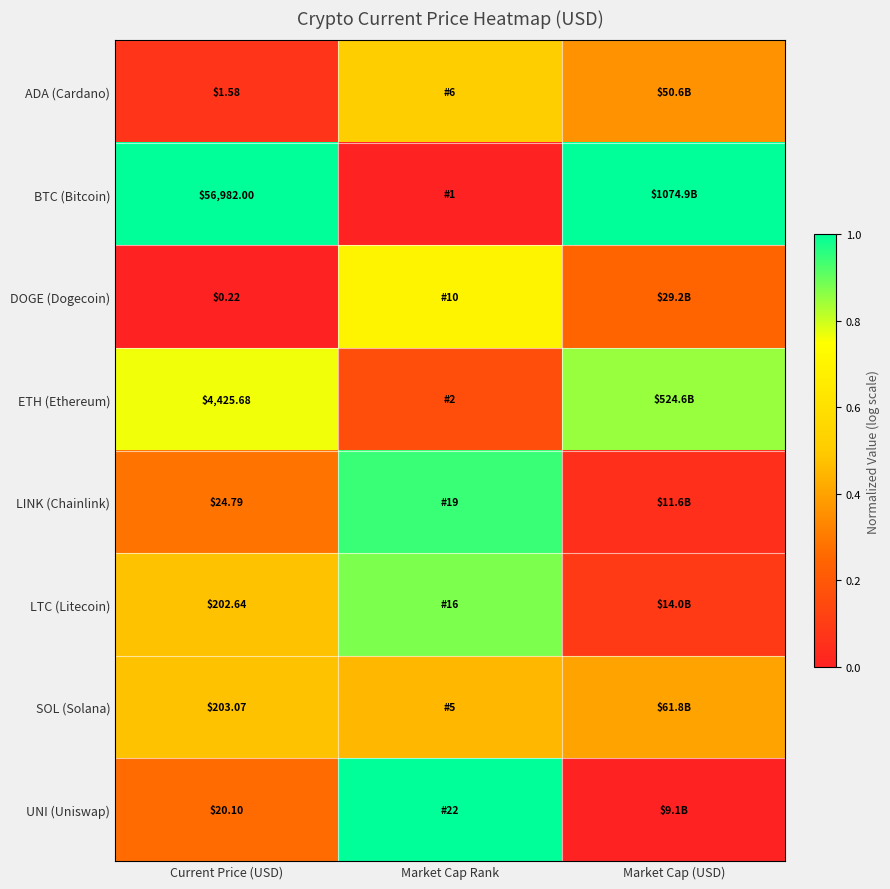

Which category has the highest value across all series?

Current Price (USD)